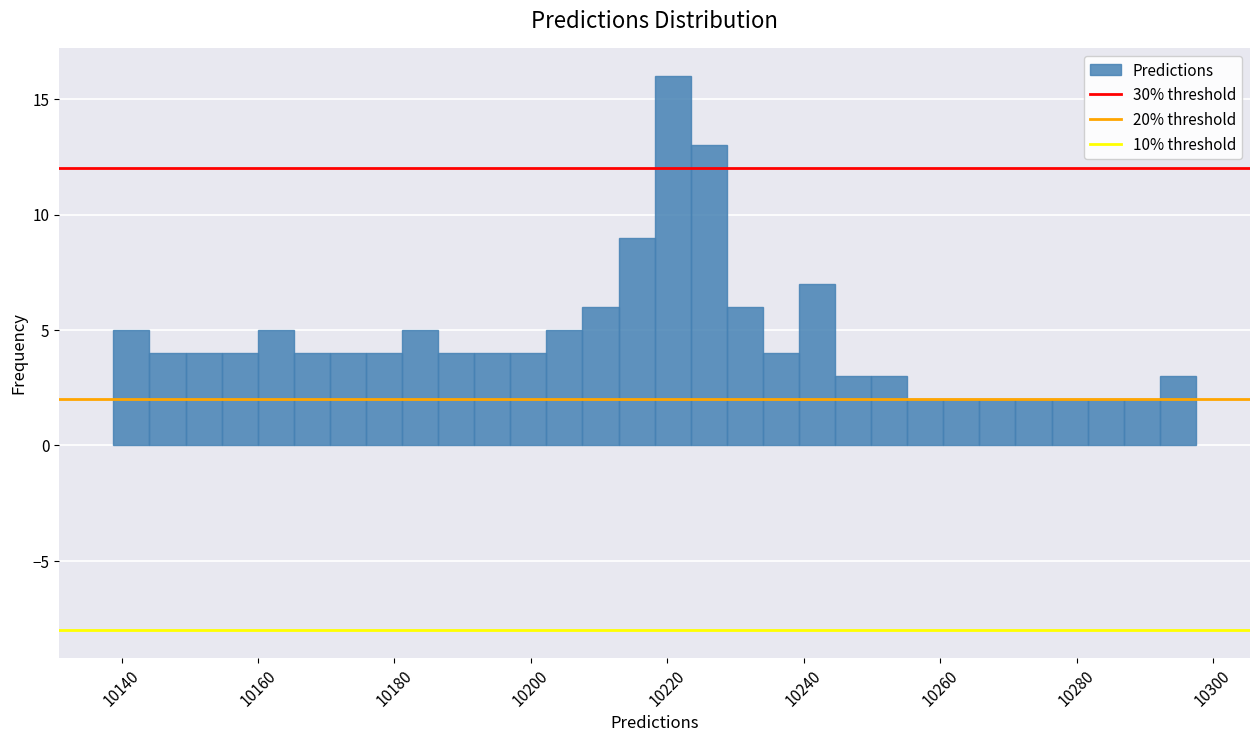

Around what value on the x-axis is the tallest bar? Give the approximate position of its centre, as read against the axis.

10220